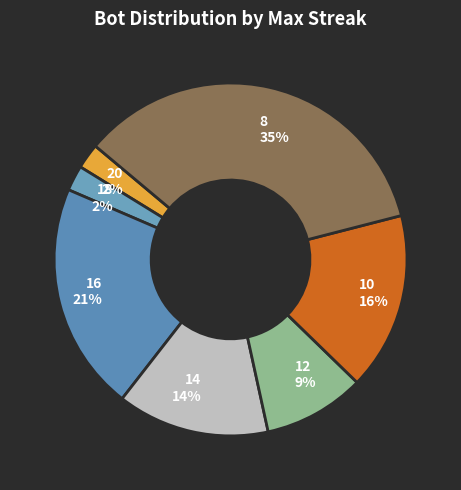

To the nearest percent, what portion does 14 represent?

14%